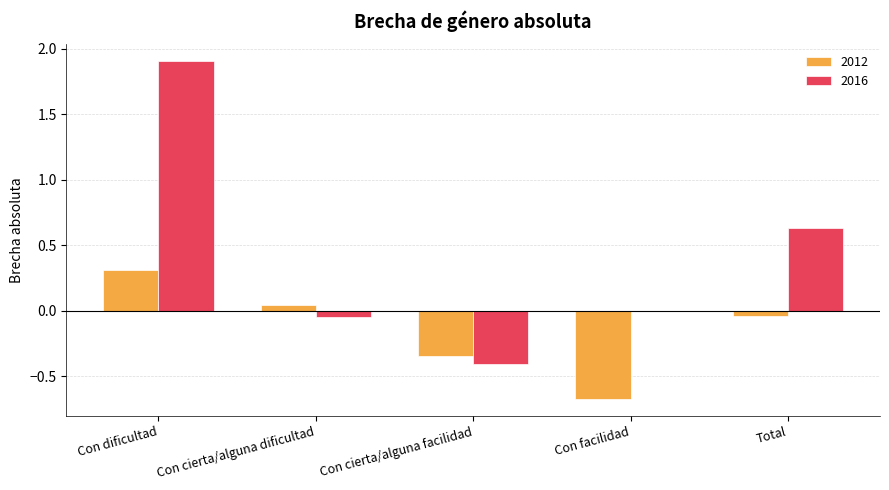

At which label does 2012 first exceed 0?

Con dificultad